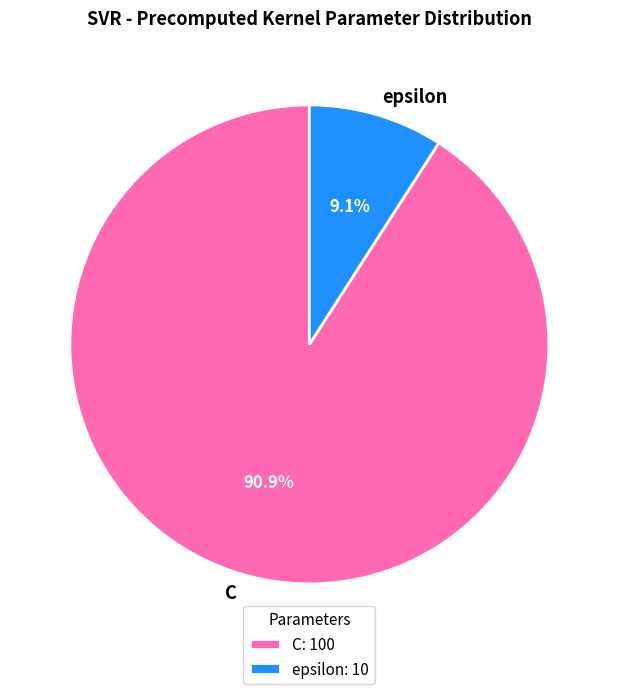

Is there a majority slice in this chart?

Yes